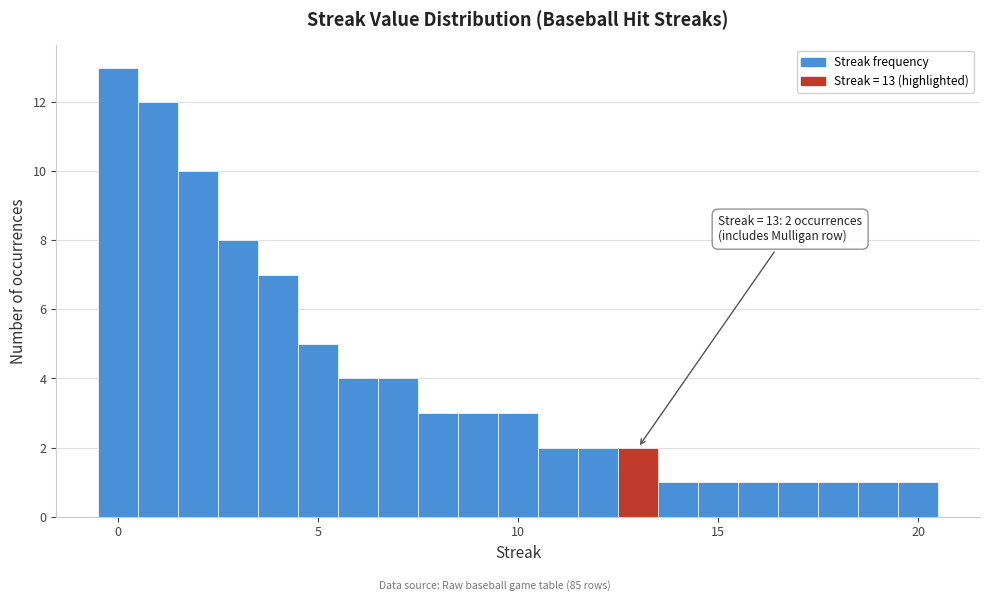

Read against the x-axis, roughly where is the centre of the tallest bar?

0.0